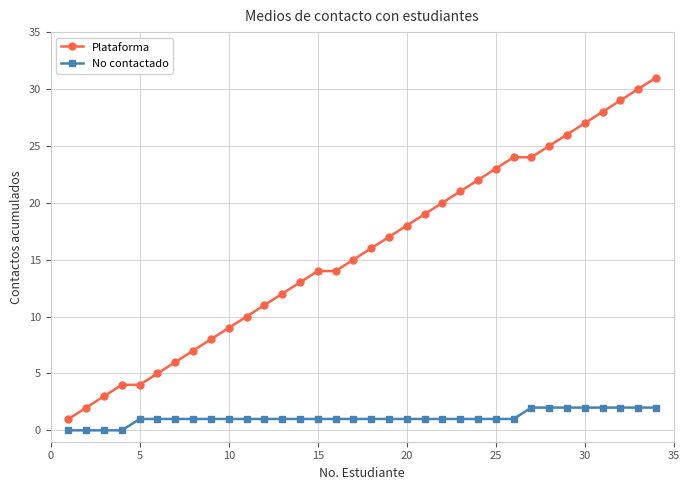

What is the difference between the maximum and minimum values in the Plataforma series?

30